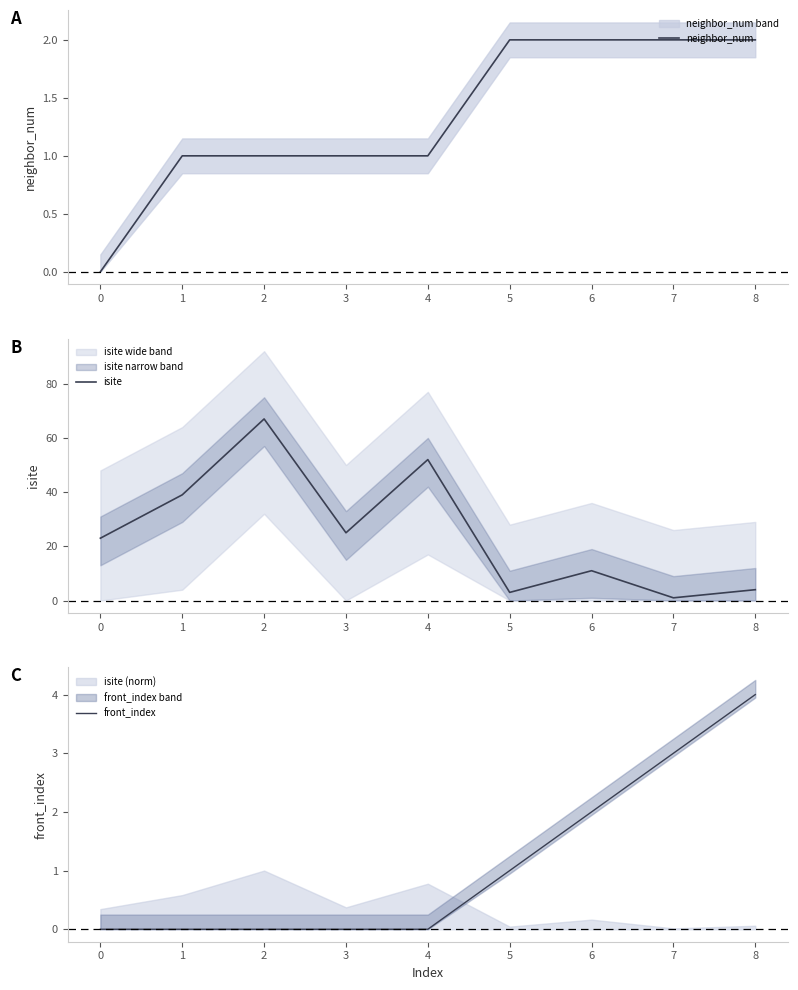

True or false: neighbor_num has a value of 2 at 6.

True